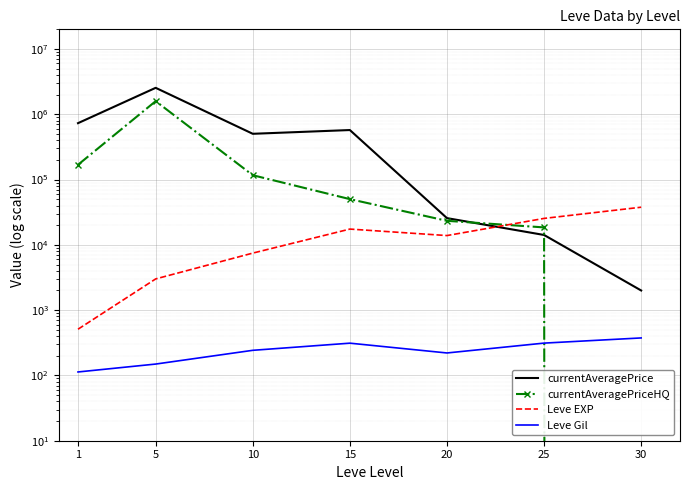

What is the value of the Leve Gil point at the 4th from the left?

312.0